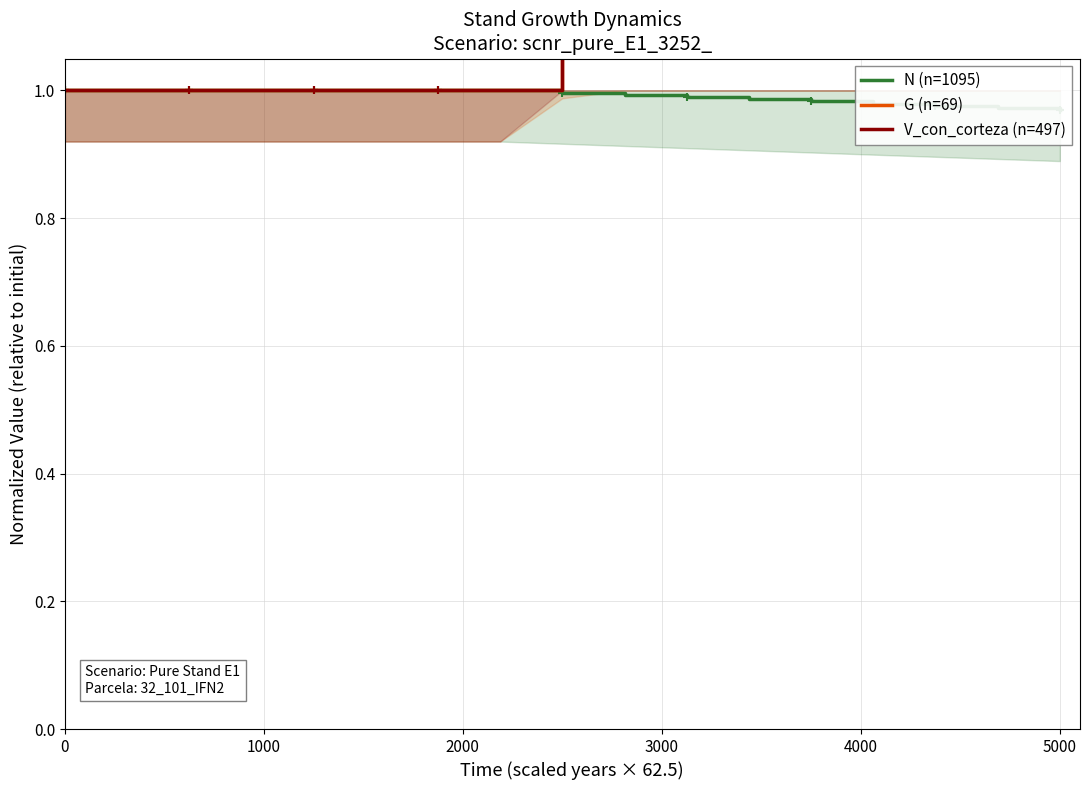

Does the chart have visible grid lines?

Yes